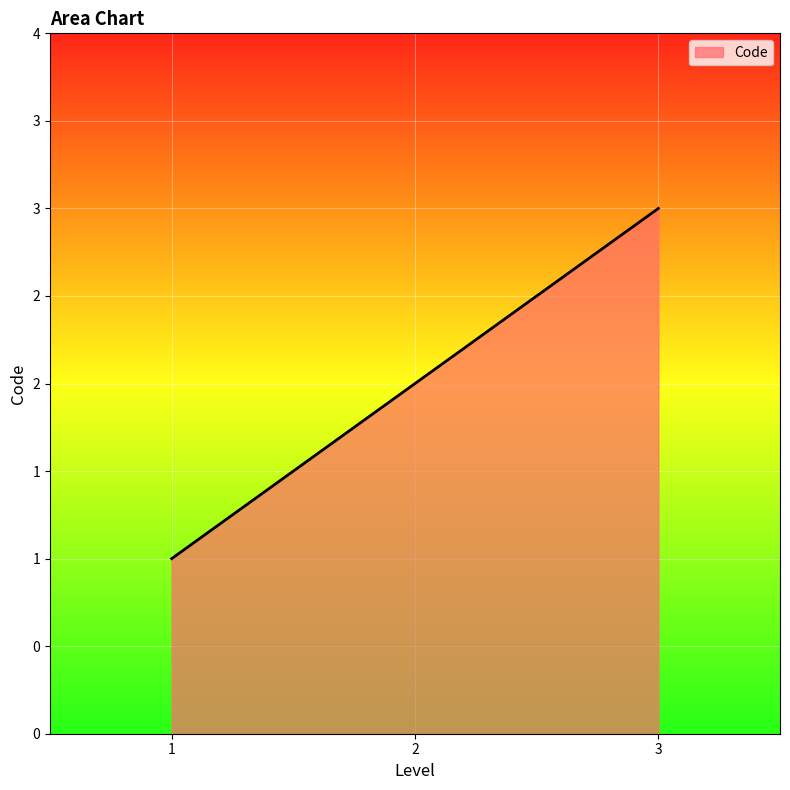

Does the chart have visible grid lines?

Yes